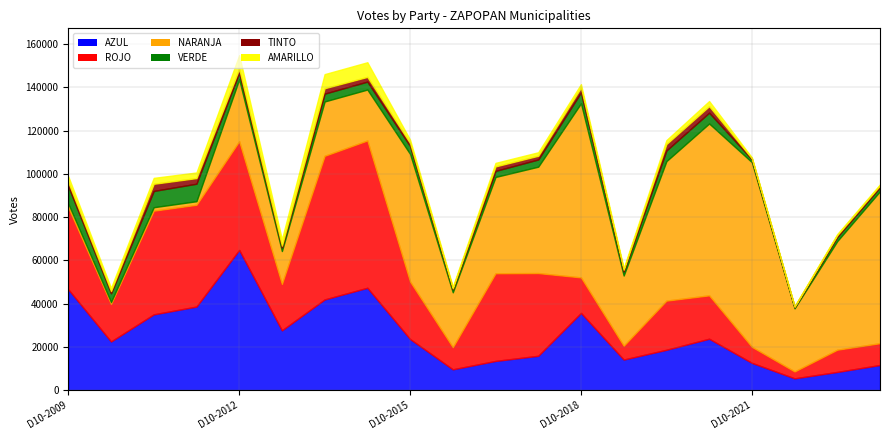

What value does the AZUL series have at D6-2009, to the nearest 10?

38630